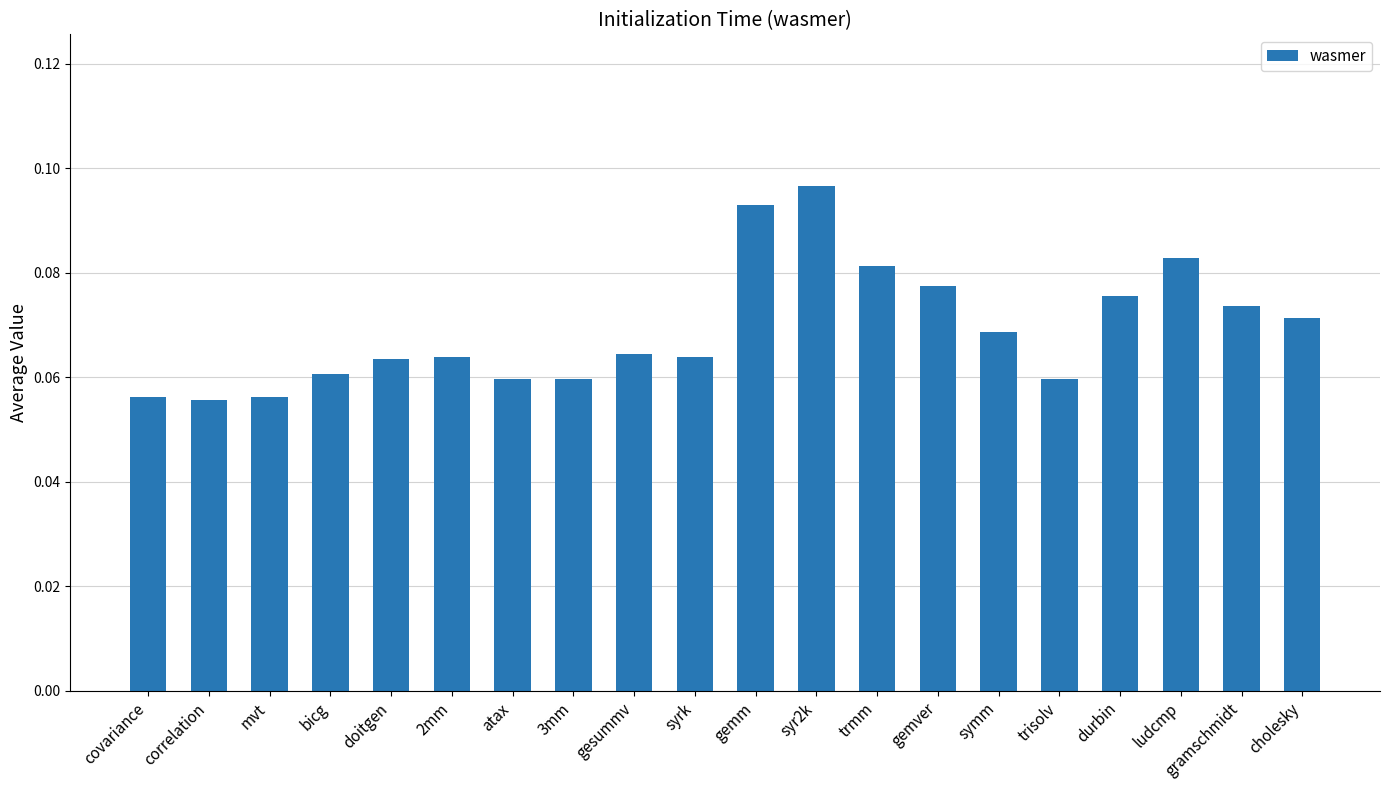

Between gesummv and durbin, which is larger?

durbin